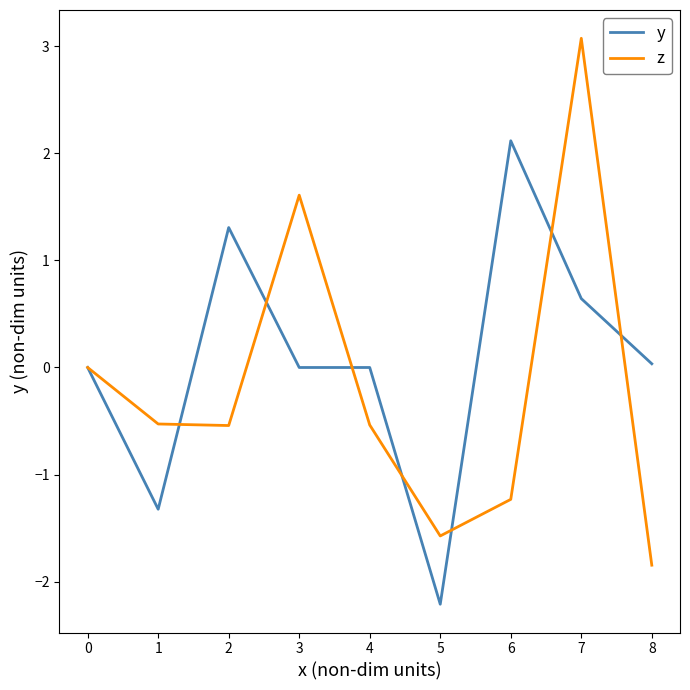

The y series shows -2.2 at 5. True or false?

True